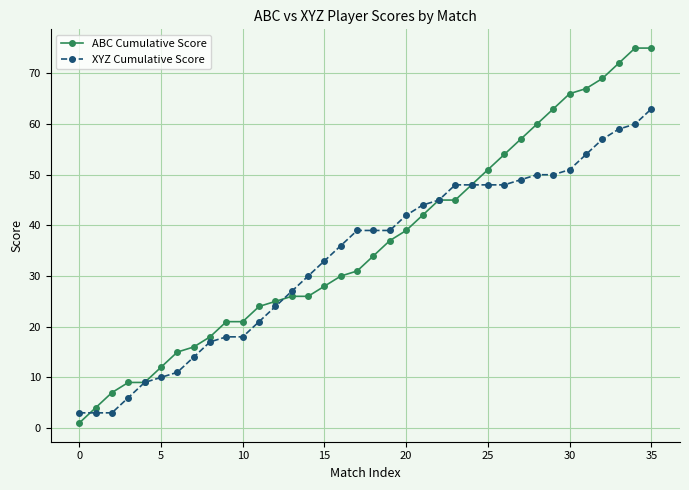

Count the number of categories in the chart.

36